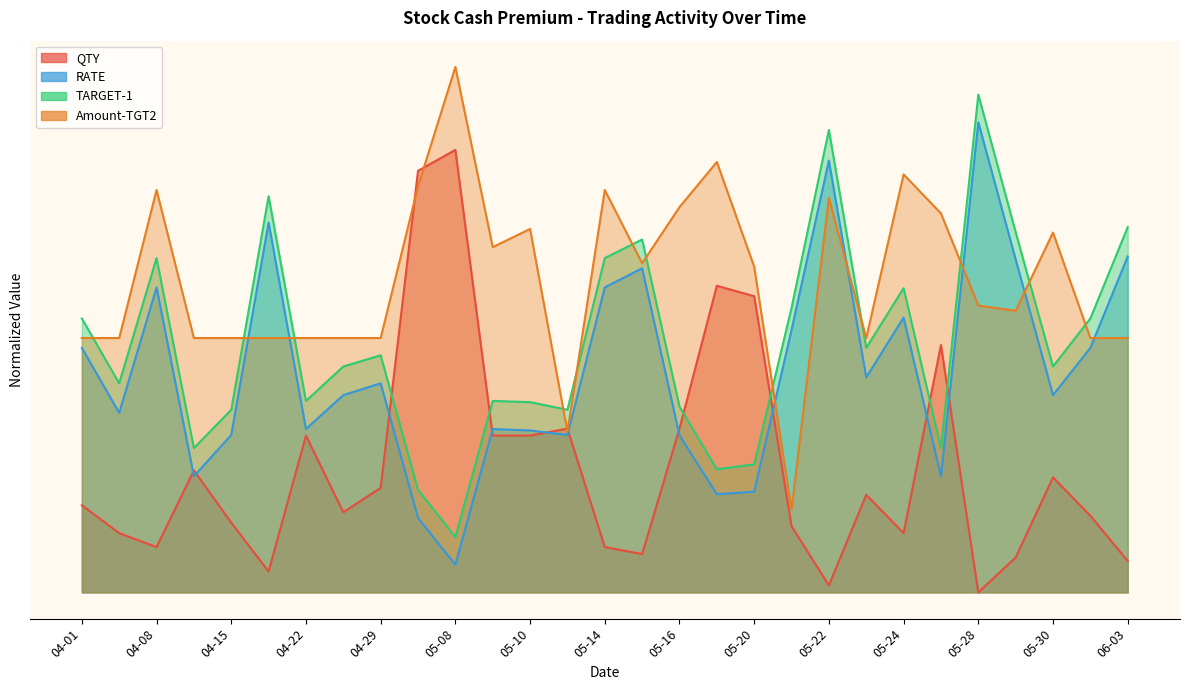

Reading left to right, list all the values displayed in this chart.

QTY: 15.7	10.7	8.2	22.0	12.6	3.8	28.3	14.5	18.9	76.2	80.0	28.3	28.3	29.6	8.2	6.9	29.6	55.4	53.5	12.0	1.3	17.6	10.7	44.7	0.0	6.3	20.8	13.9	5.7
RATE: 44.2	32.5	55.1	21.0	28.5	66.9	29.5	35.7	37.8	13.5	5.0	29.5	29.3	28.5	55.1	58.6	28.4	17.7	18.2	47.5	78.1	38.9	49.7	21.0	85.0	60.2	35.7	44.2	60.7
TARGET-1: 49.5	37.8	60.4	26.1	33.0	71.6	34.6	40.8	42.9	18.5	10.0	34.6	34.4	33.0	60.4	63.8	33.6	22.3	23.2	51.4	83.6	44.2	55.0	26.1	90.0	65.1	40.8	49.5	66.0
Amount-TGT2: 46.0	46.0	72.7	46.0	46.0	46.0	46.0	46.0	46.0	73.4	95.0	62.4	65.7	29.1	72.7	59.5	69.6	77.8	58.9	15.0	71.3	46.0	75.6	68.5	51.9	50.9	65.0	46.0	46.0